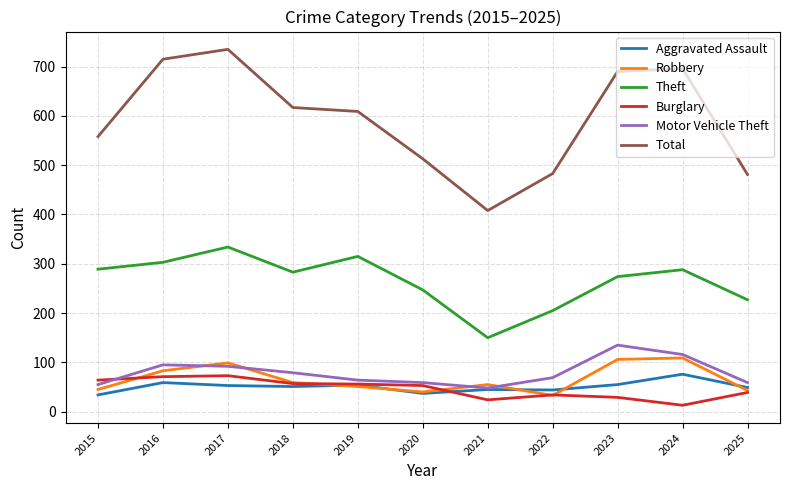

Is it true that Total equals 513 at 2020?

True